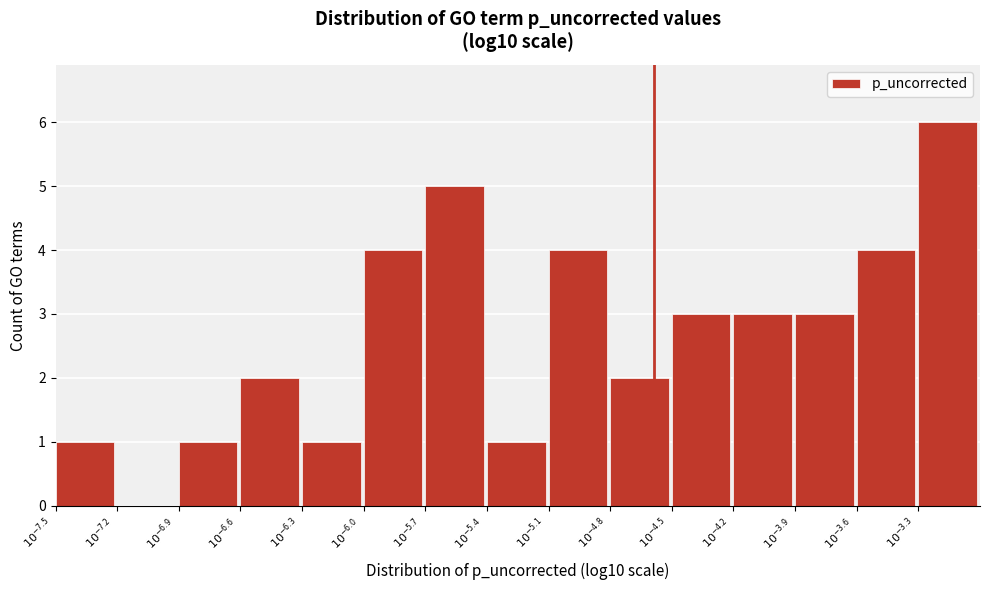

What is the greatest value displayed?

6